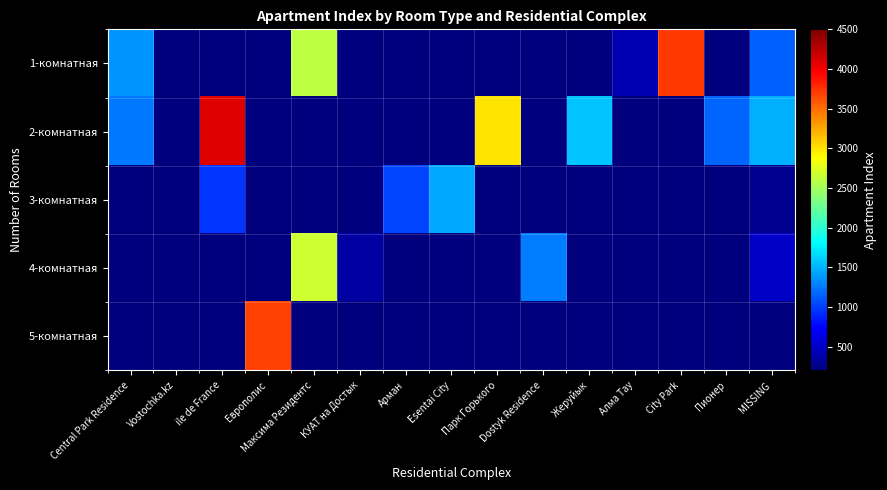

What is the minimum value shown in the chart?

200